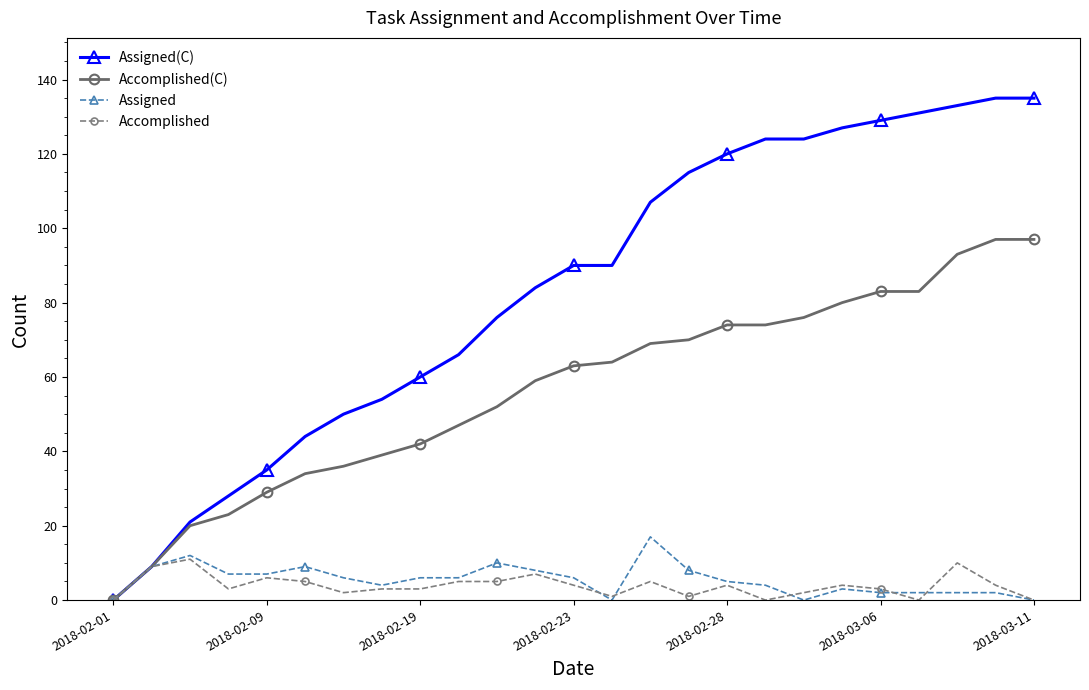

True or false: Assigned has more than 1 points higher than both neighbors.

True